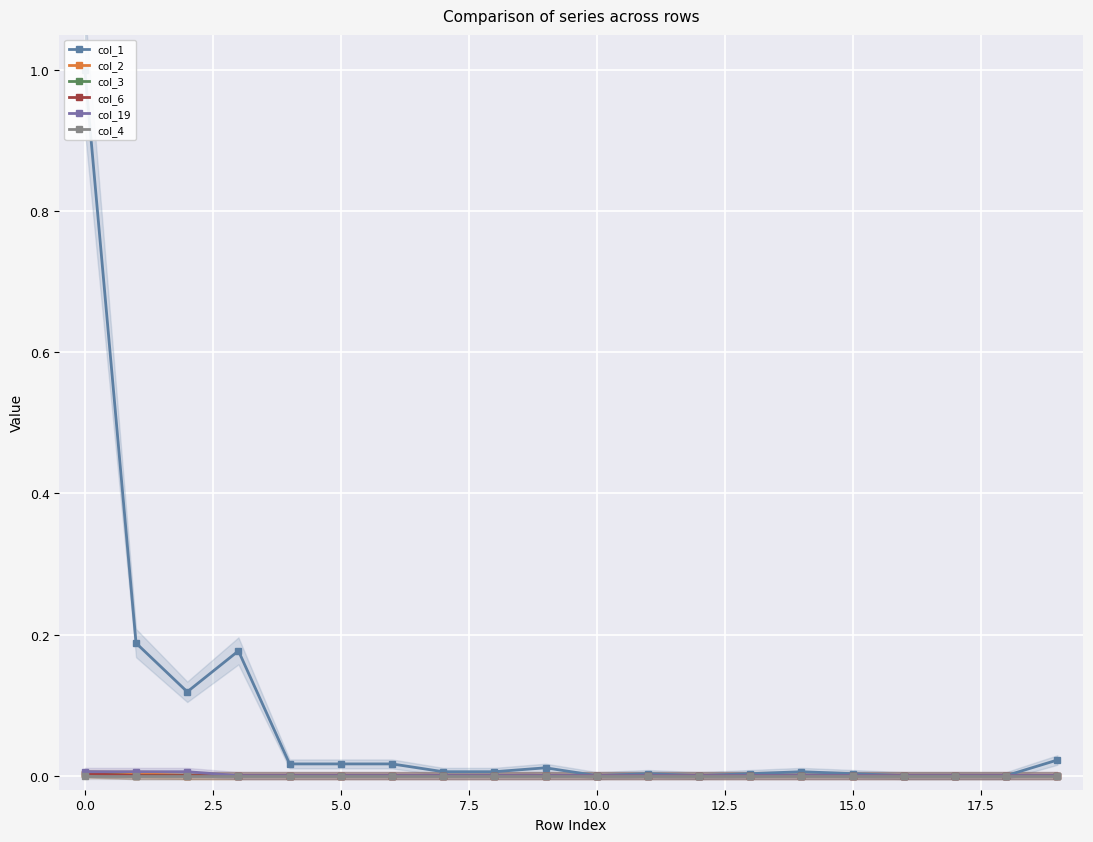

True or false: col_6 and col_2 cross at least once.

False